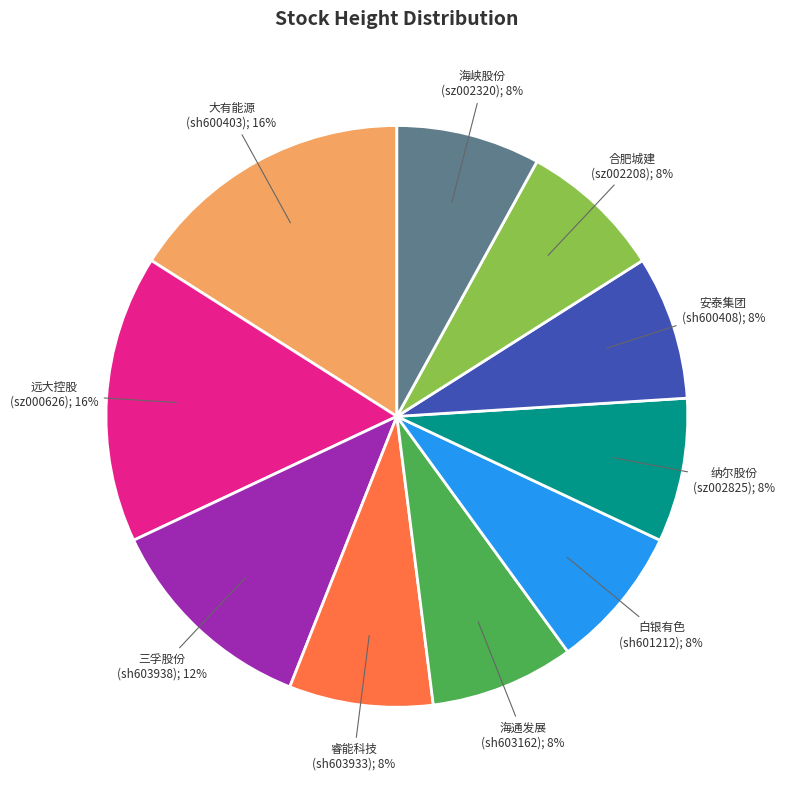

To the nearest percent, what is the difference between the largest and smallest slice percentages?

8%